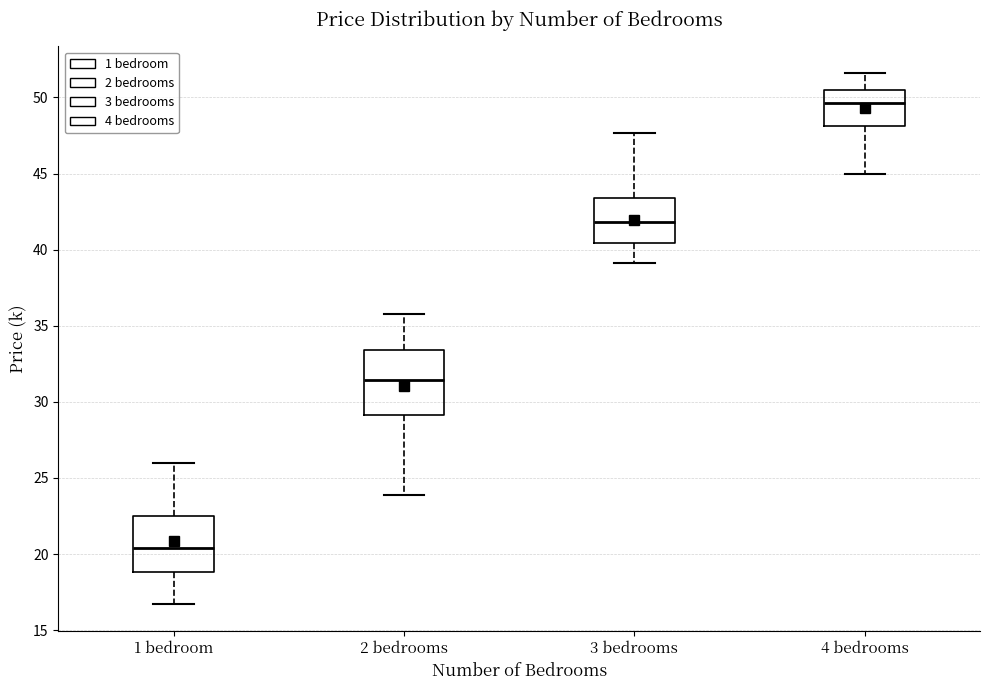

Comparing the boxes themselves (not the whiskers), which one is the tallest?

2 bedrooms